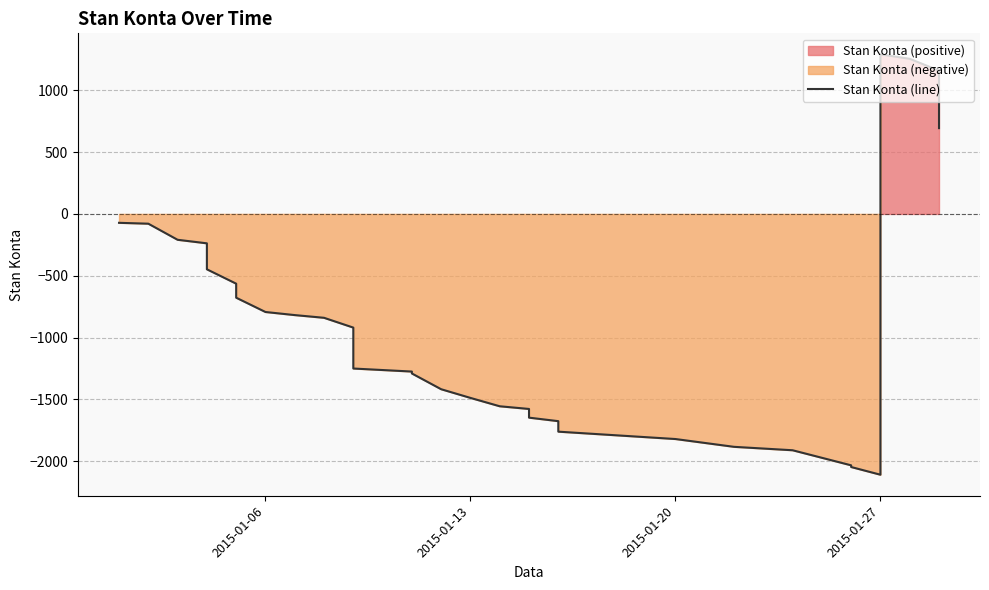

Does the chart display data point markers on the line(s)?

No